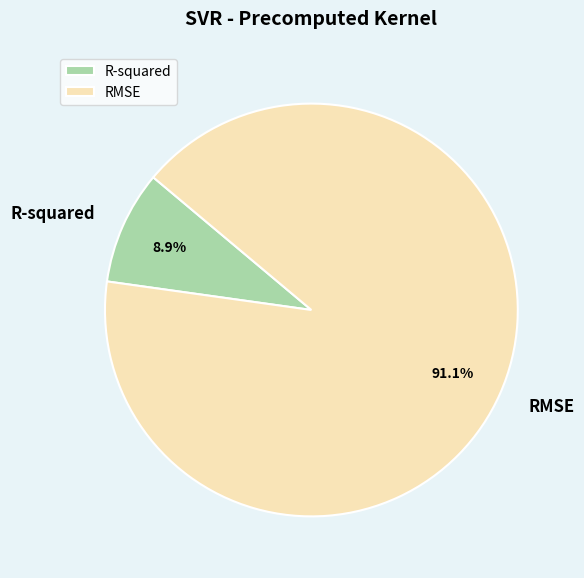

Is it true that RMSE is 98% of the pie?

False